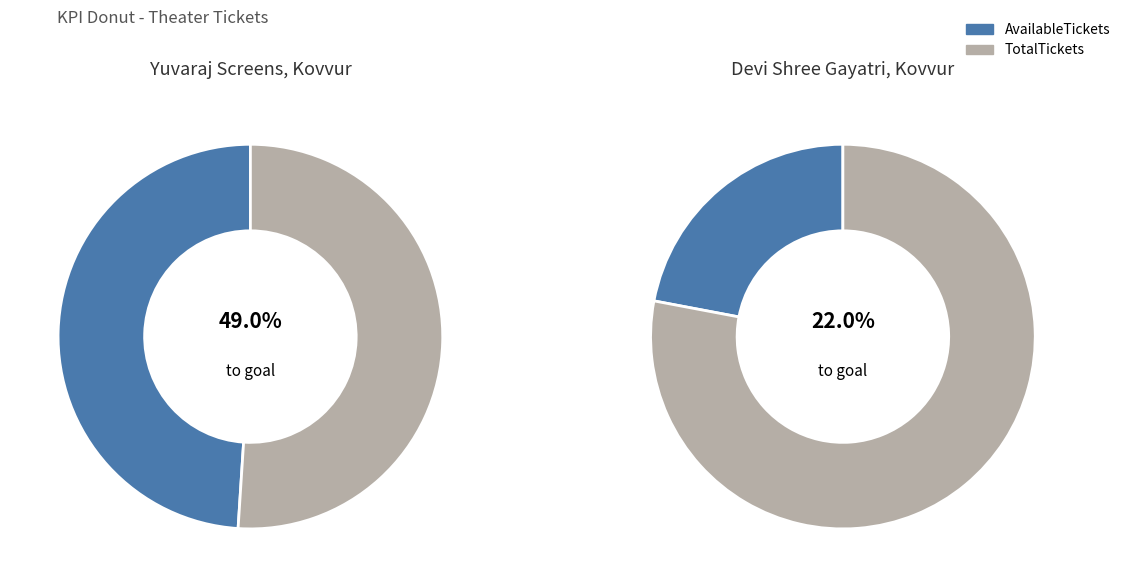

The Yuvaraj Screens, Kovvur slice represents 56% of the pie. True or false?

False